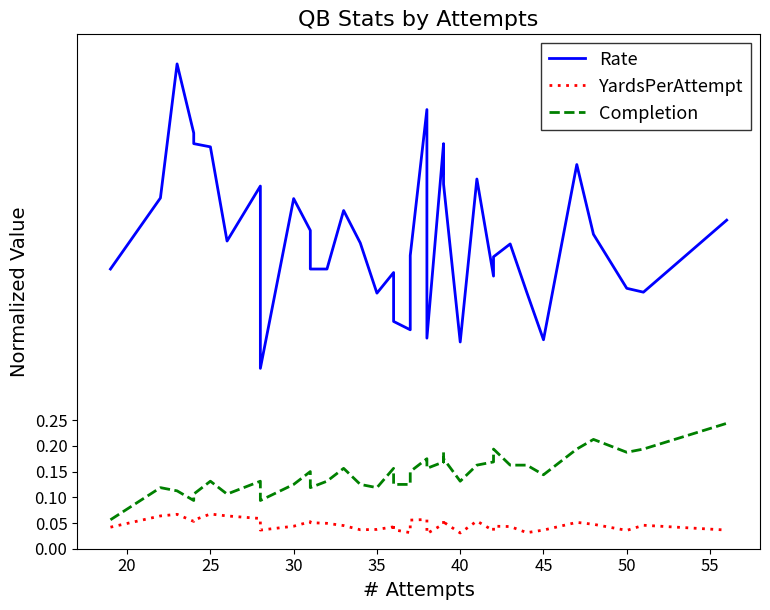

What are all the series names shown in the legend?

Rate, YardsPerAttempt, Completion